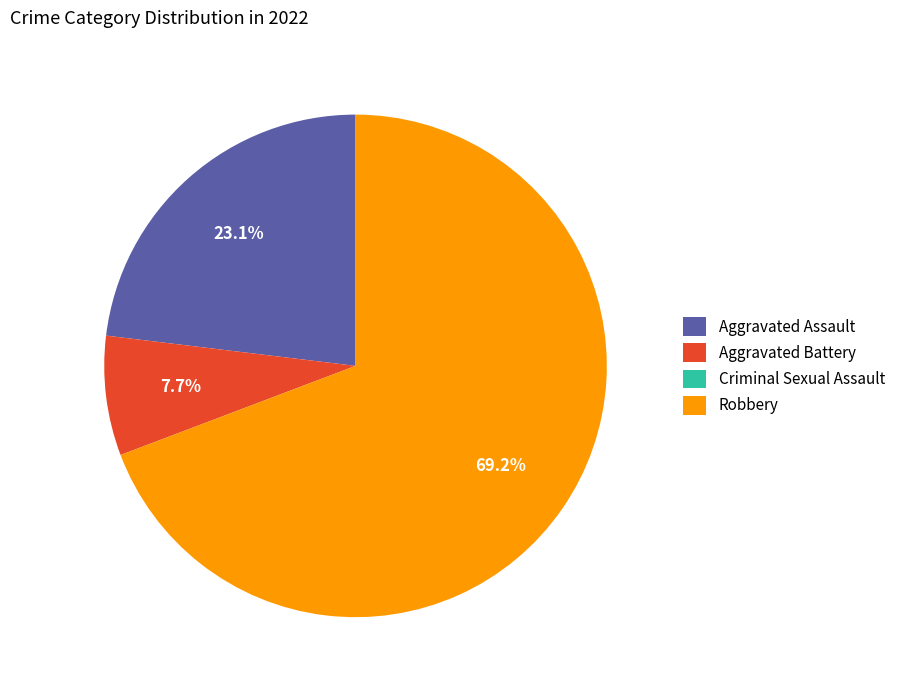

What percentage do Robbery and Aggravated Battery together represent?

76.9%